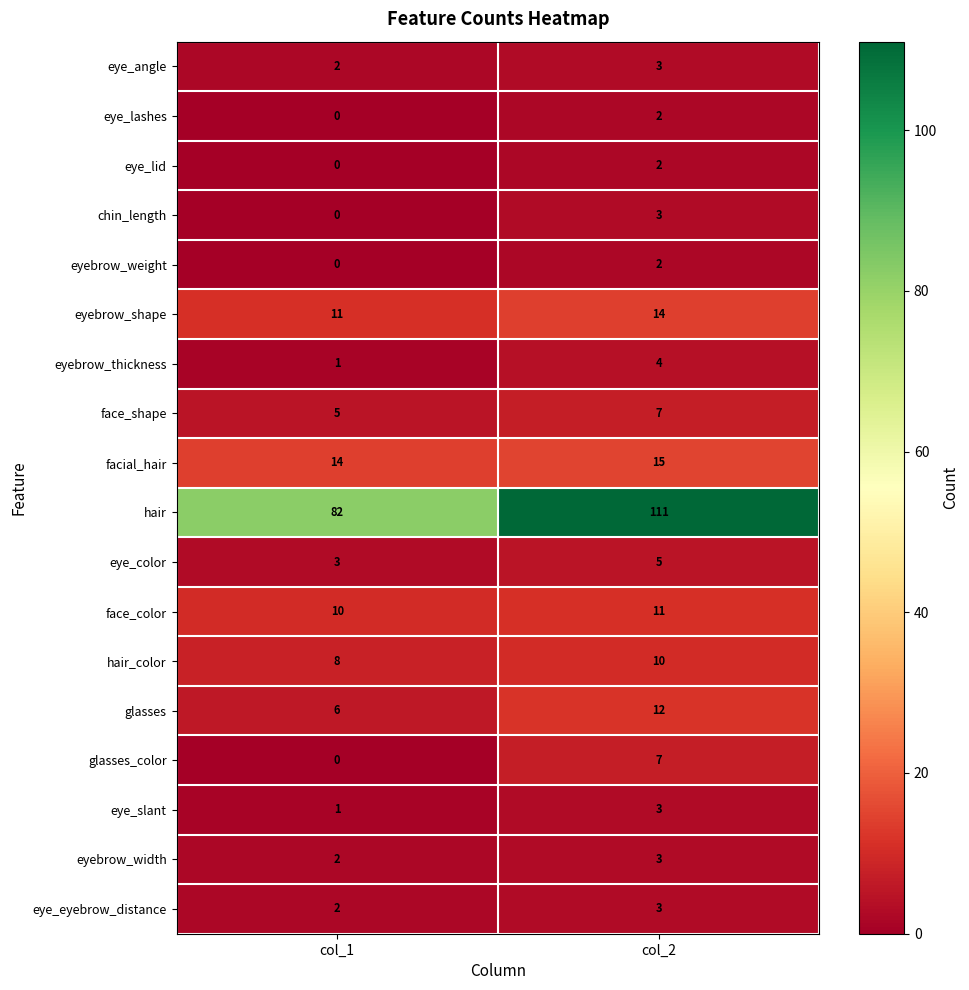

Rank the categories by face_shape value from lowest to highest.

col_1, col_2